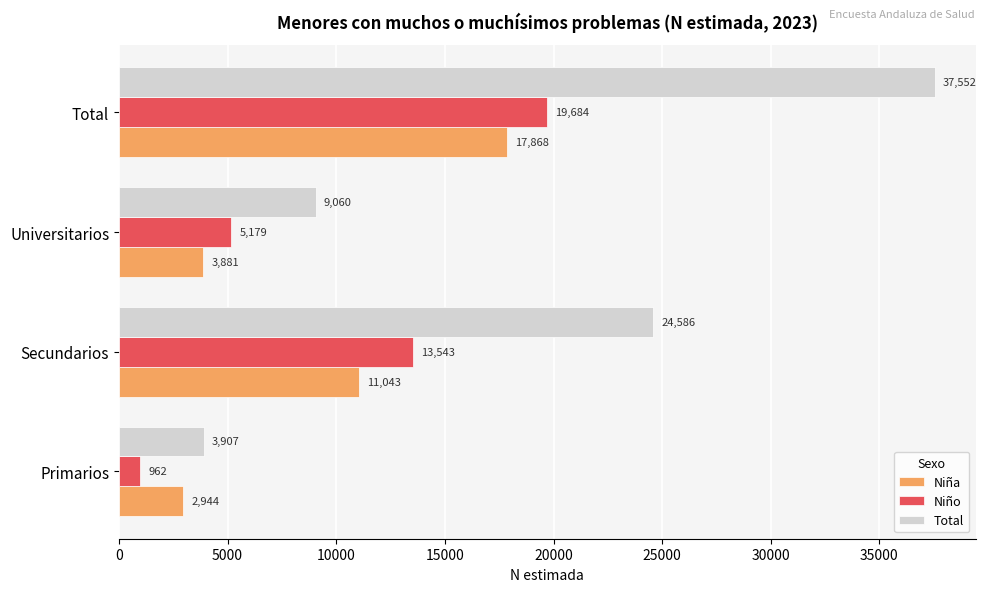

How many distinct data groups are displayed?

3